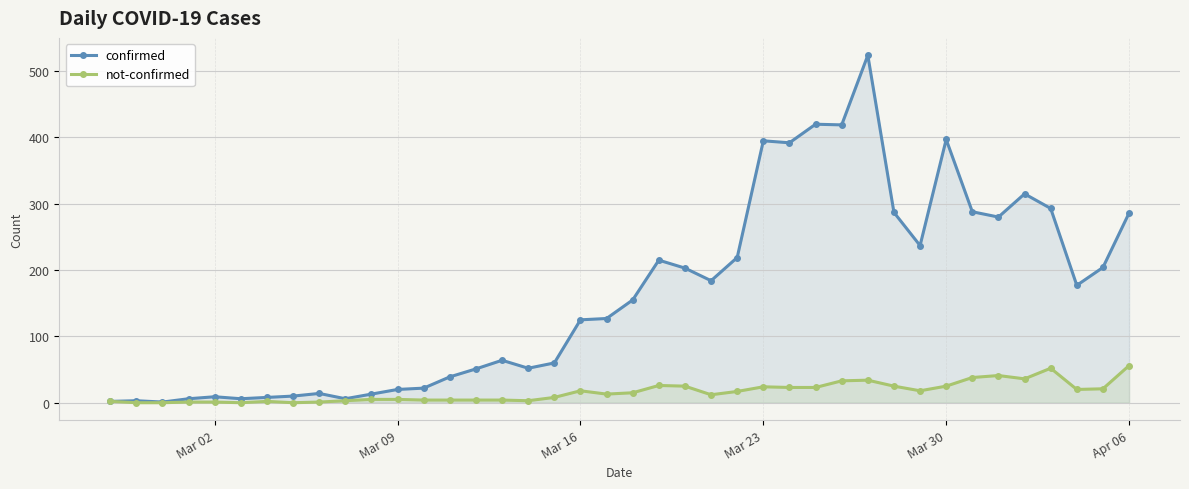

How many lines are shown in the chart?

2